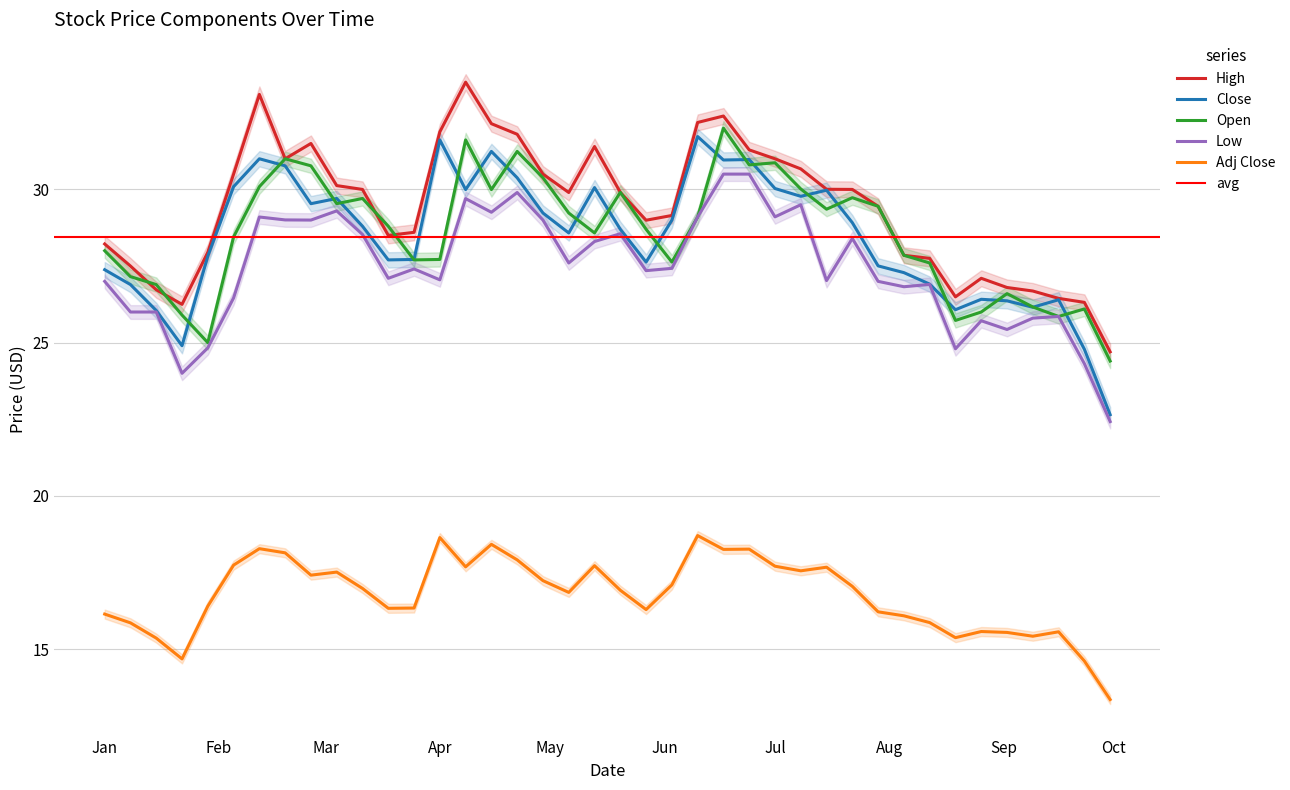

Which has a higher value, 1996-05-27 or 1996-09-23?

1996-05-27